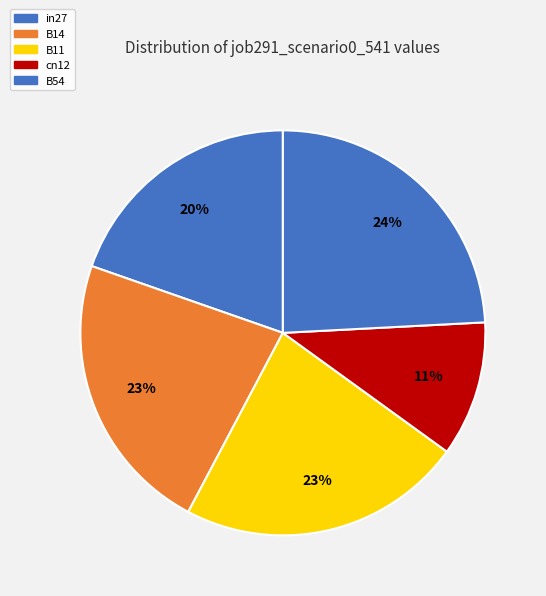

To the nearest percent, what is the difference between the largest and smallest slice percentages?

13%